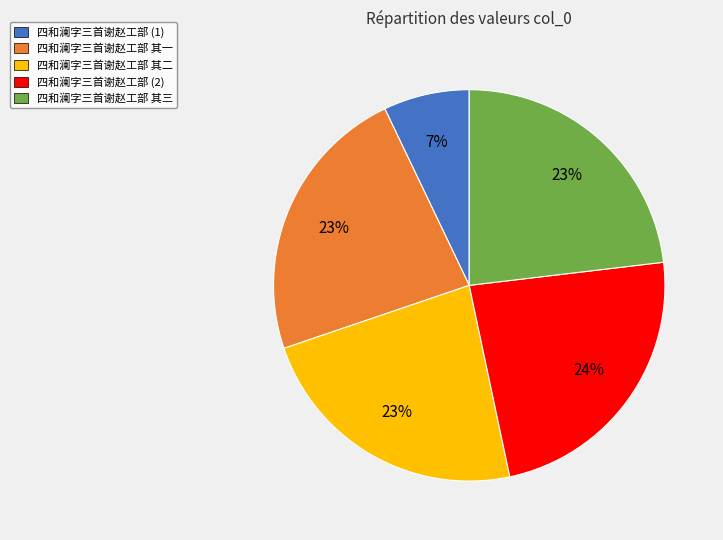

To the nearest percent, what is the combined percentage of 四和澜字三首谢赵工部 其二 and 四和澜字三首谢赵工部 其一?

46%